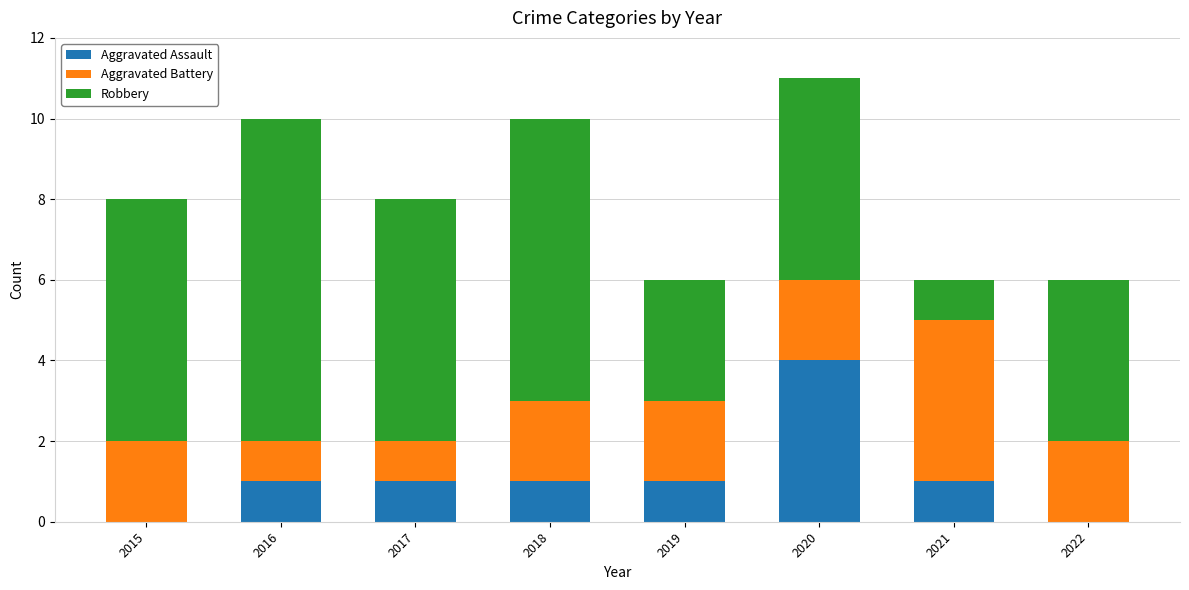

Reading left to right, transcribe the values for Aggravated Assault.

2015=0	2016=1	2017=1	2018=1	2019=1	2020=4	2021=1	2022=0